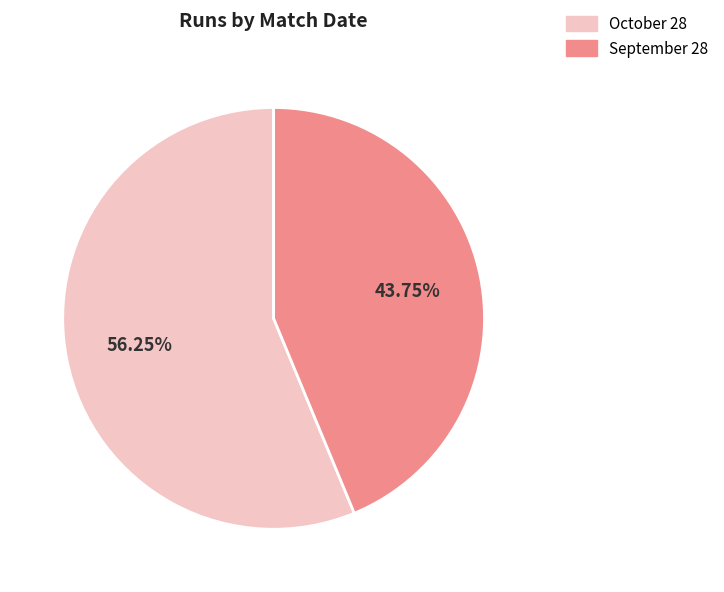

What percentage do September 28 and October 28 together represent?

100.0%